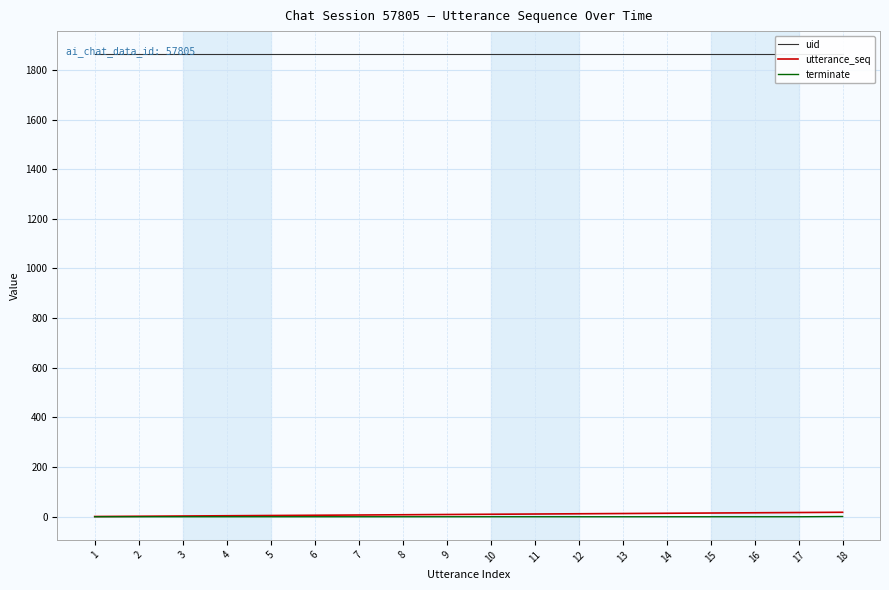

Which has a higher value, 6 or 4?

6